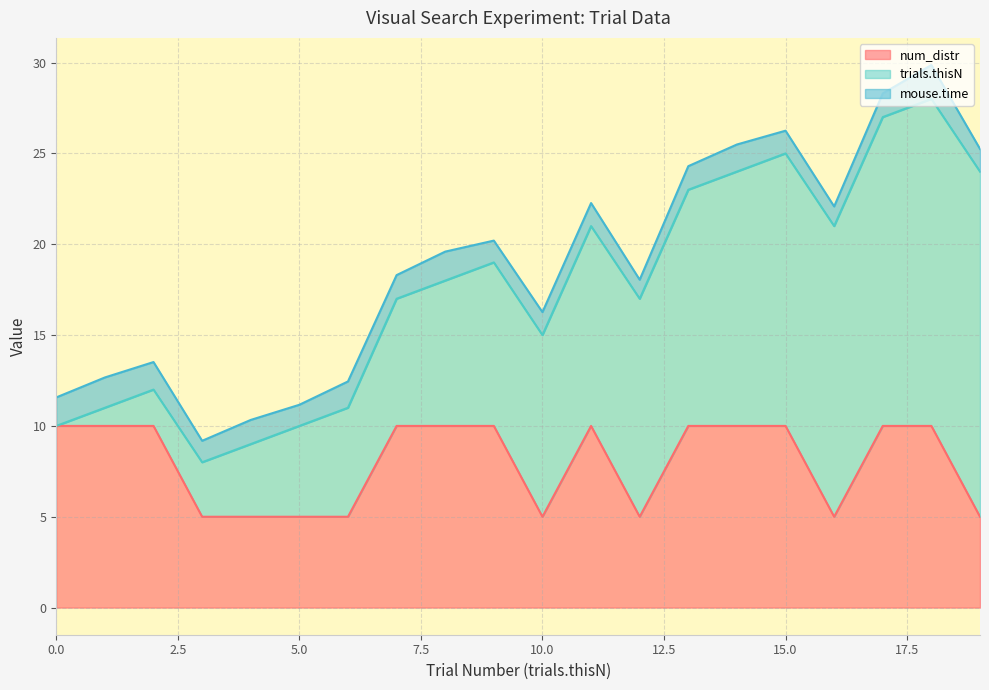

True or false: mouse.time and num_distr cross at least once.

False